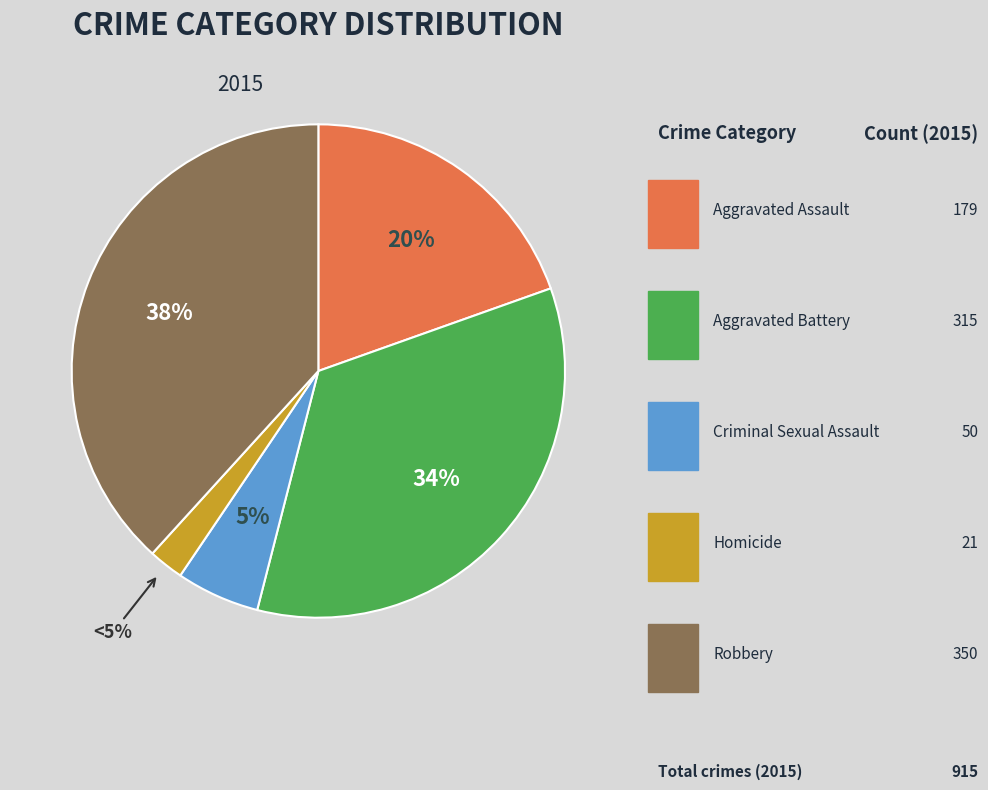

To the nearest percent, what percentage of the pie is Homicide?

2%